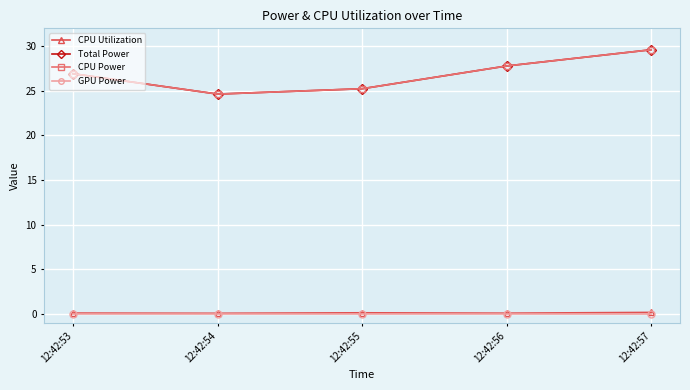

Is this an area chart (filled region under the line)?

No